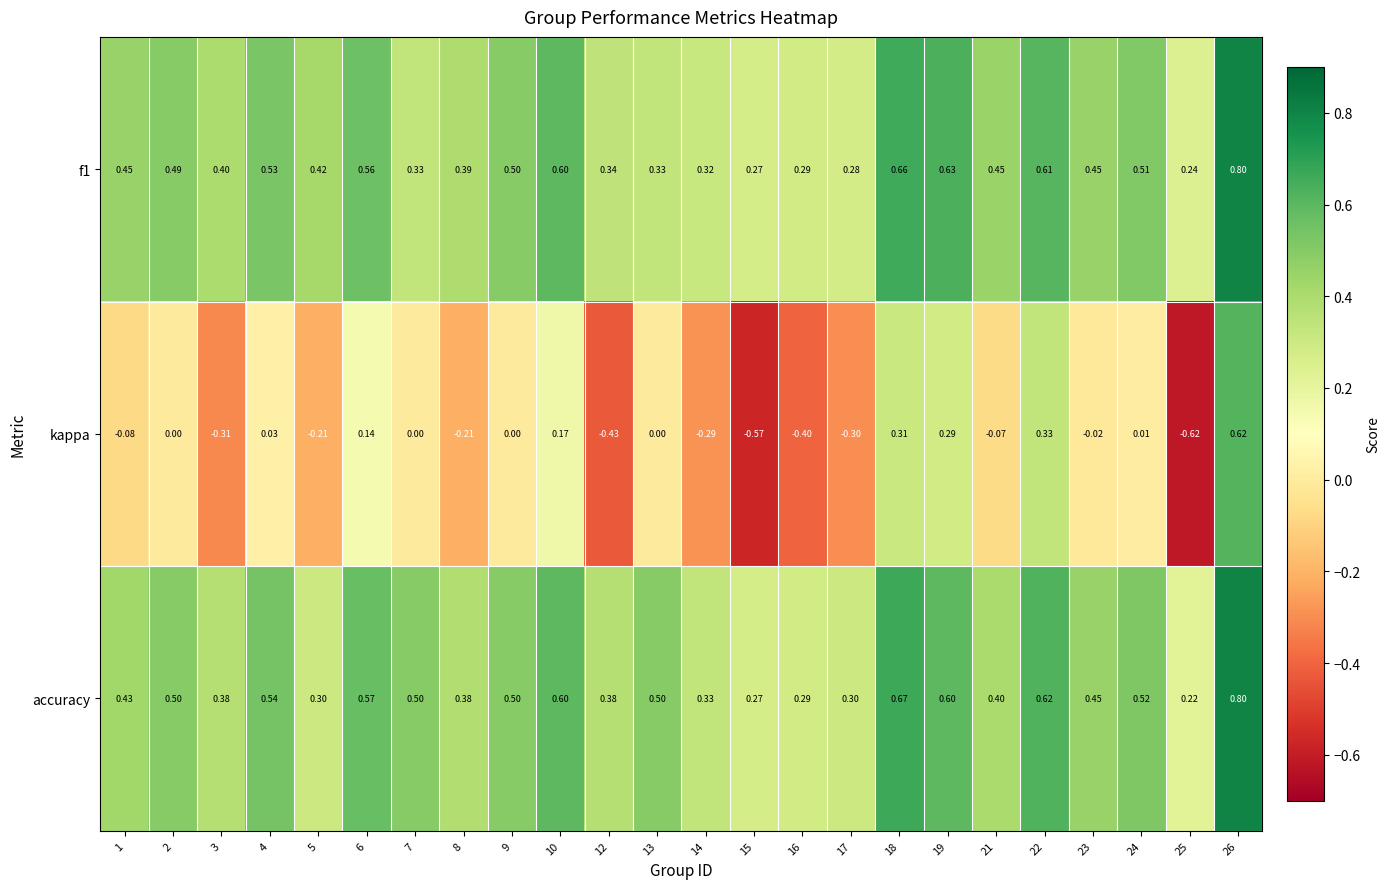

Which series has the largest total across all categories?

accuracy